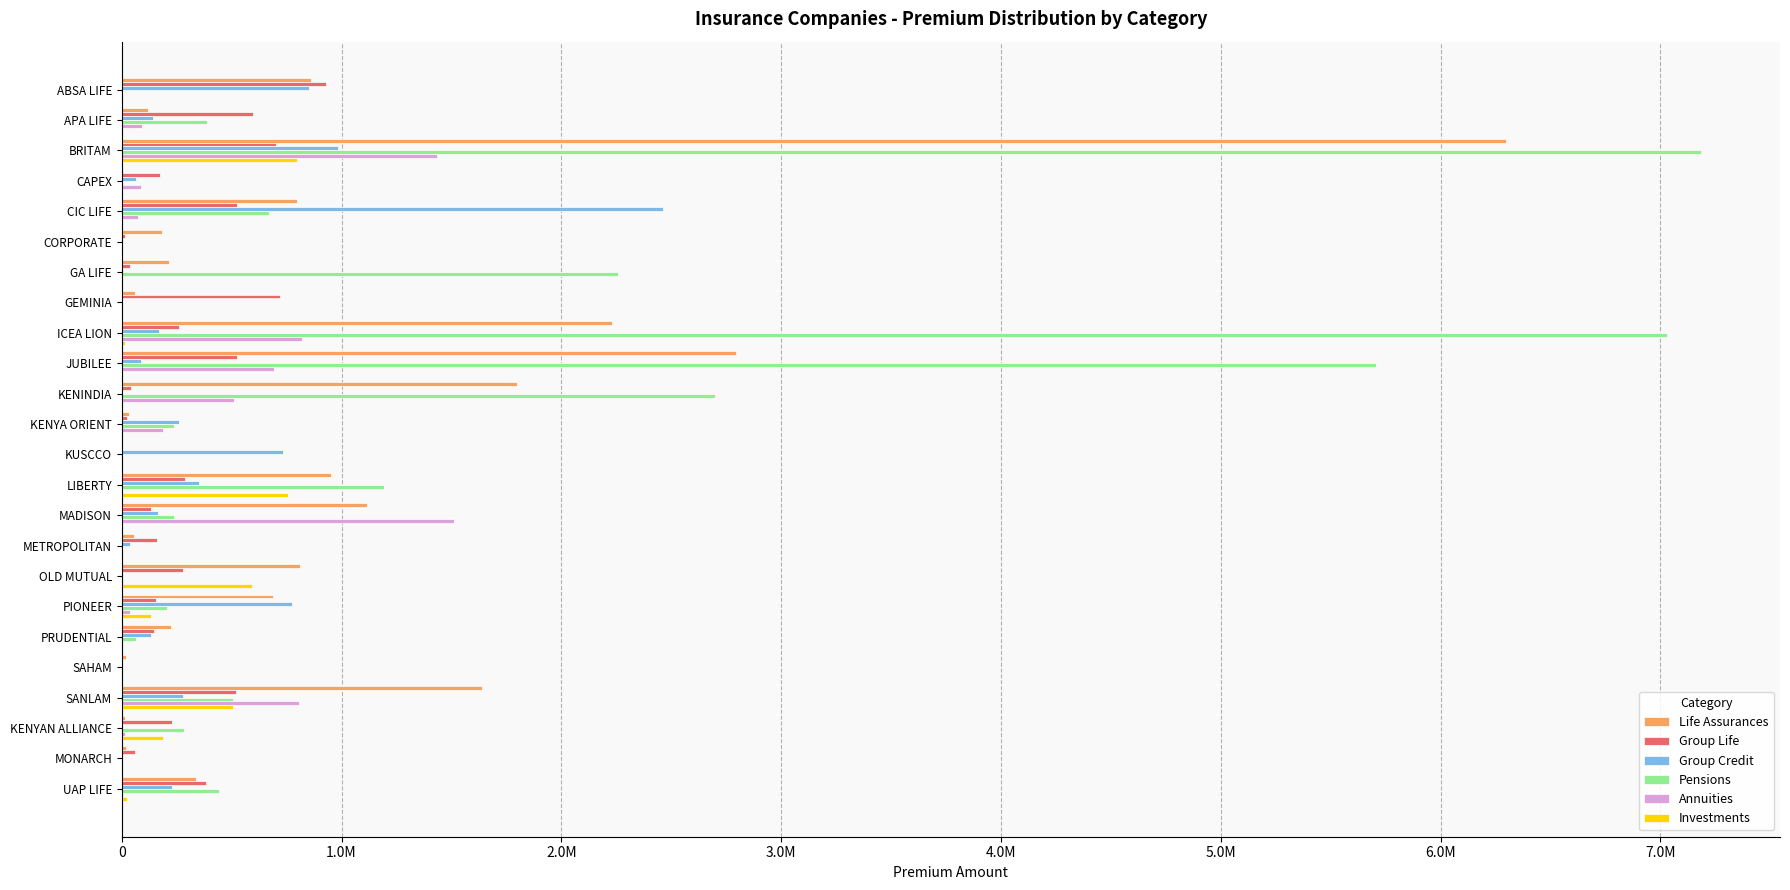

At which label does Annuities reach its peak?

MADISON